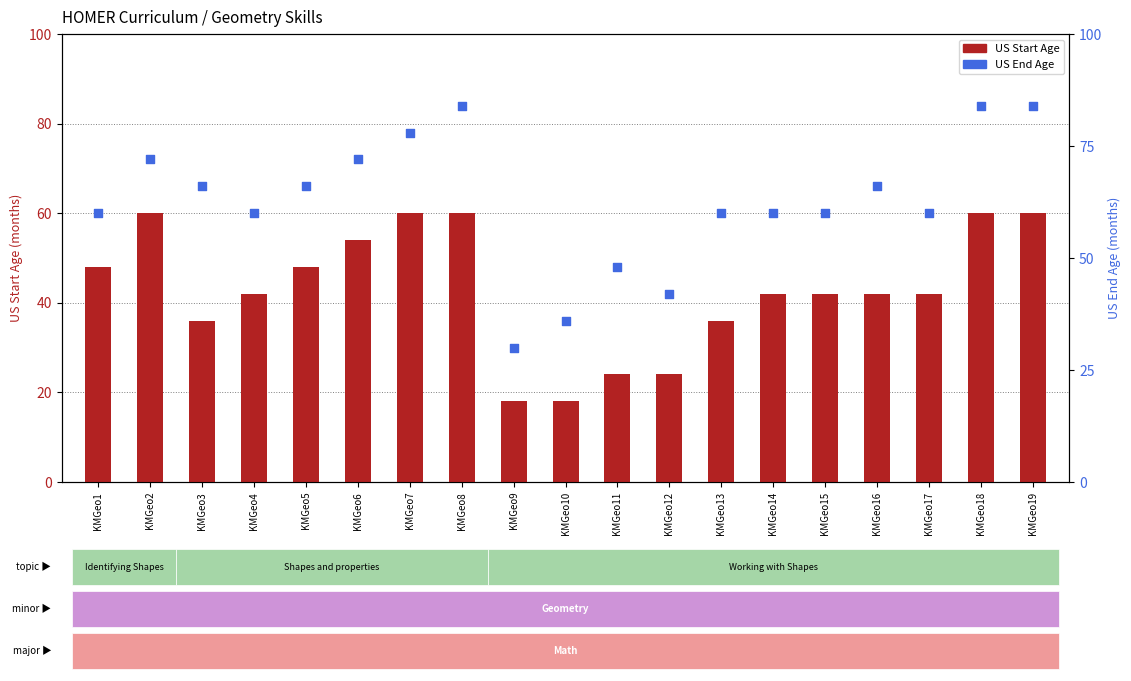

Which series has the largest total across all categories?

US End Age